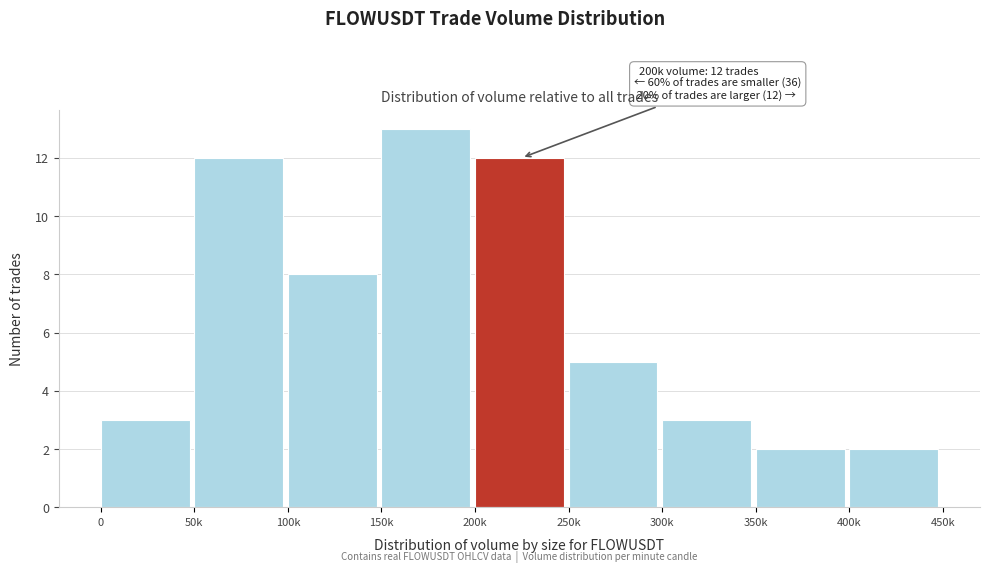

Reading left to right, what are all the values shown in this chart?

3	12	8	13	12	5	3	2	2